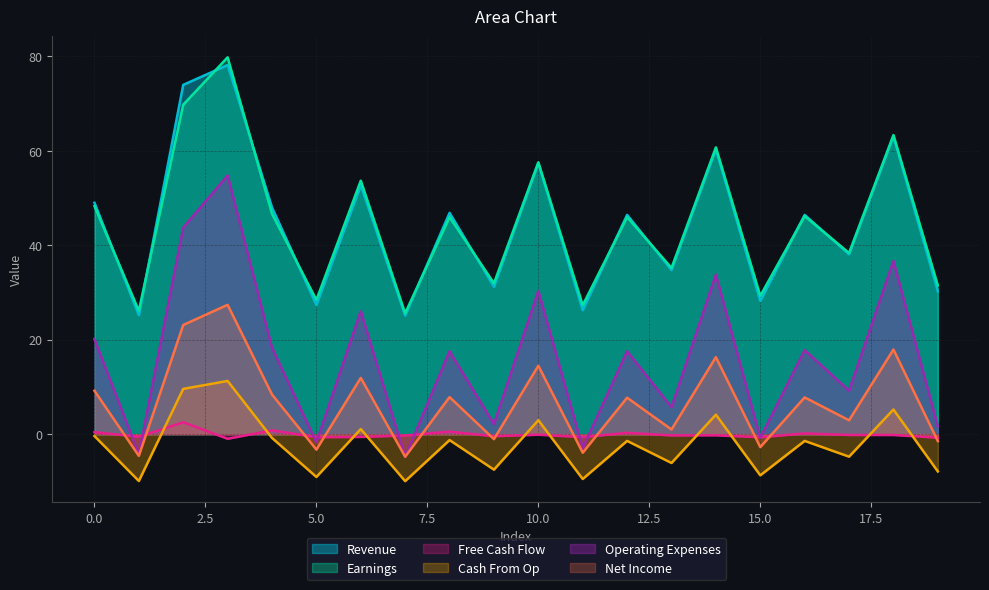

What is the lowest value of the Net Income series?

-4.8